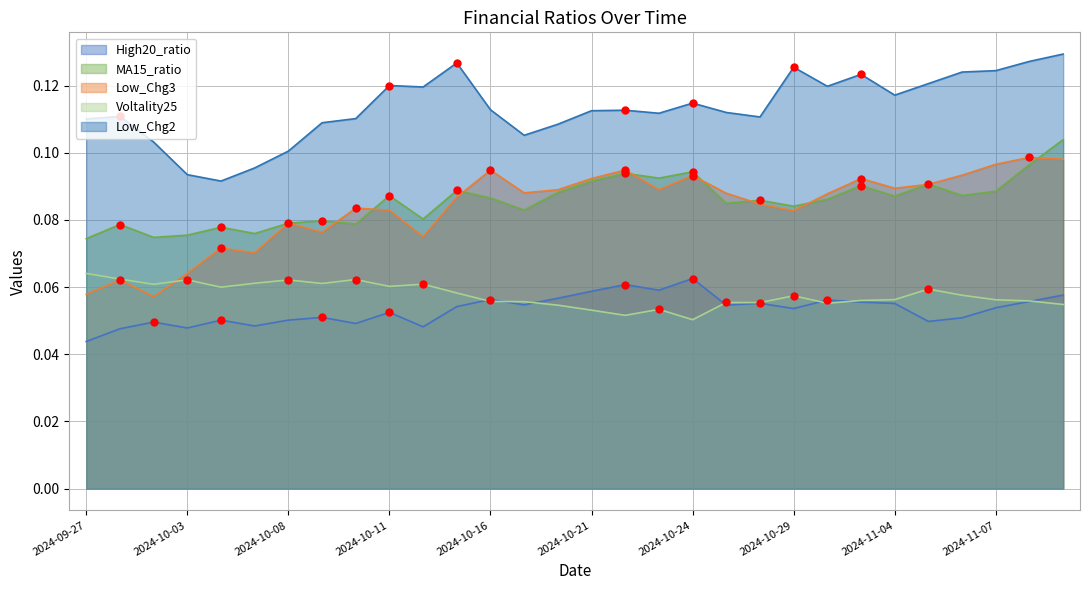

Which series has the widest spread of values?

Low_Chg3